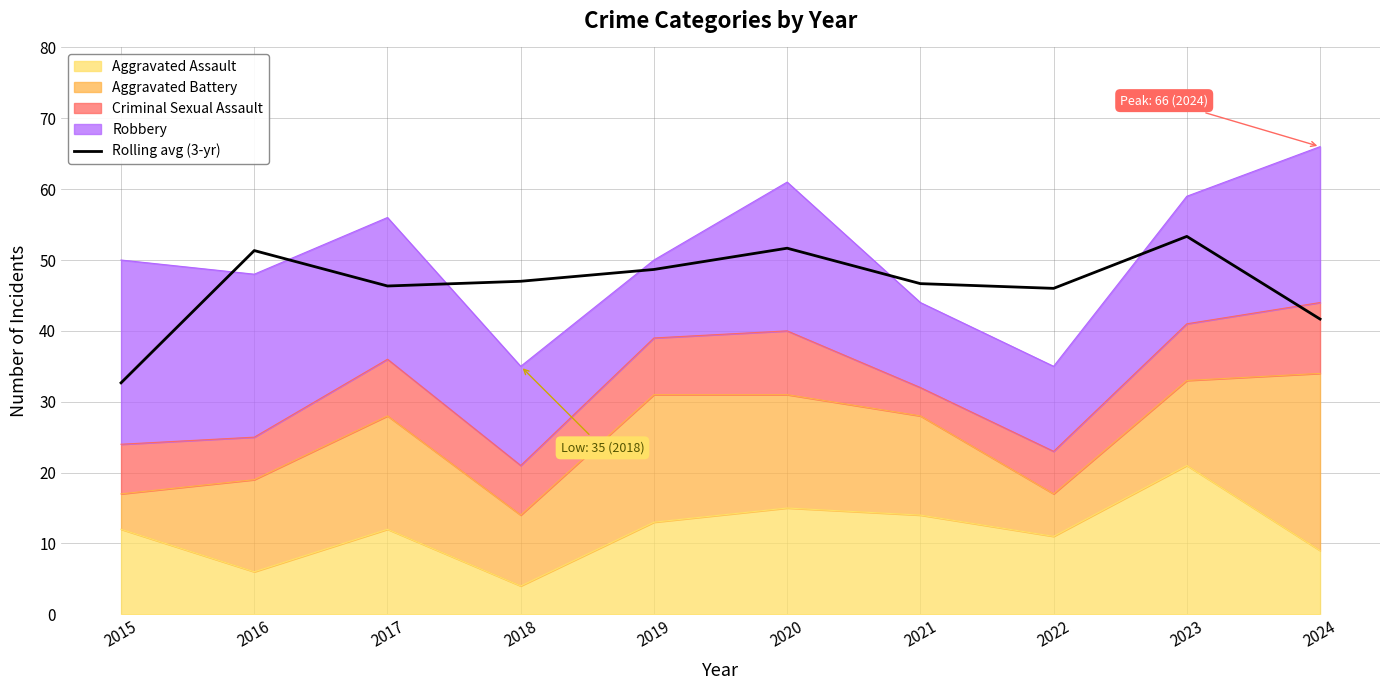

Between 2017 and 2022, which is larger?

2017